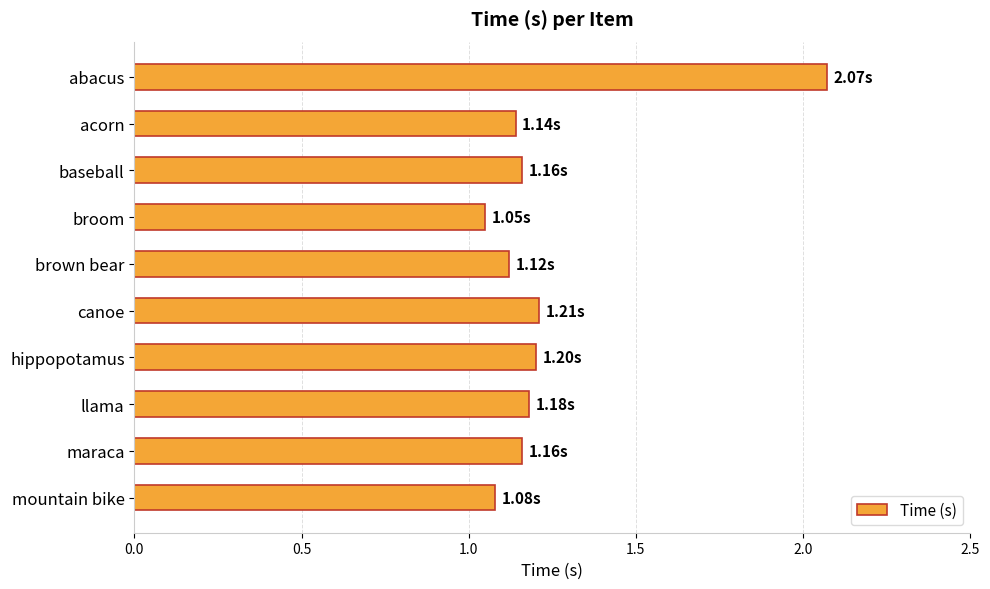

Which has a higher value, llama or abacus?

abacus